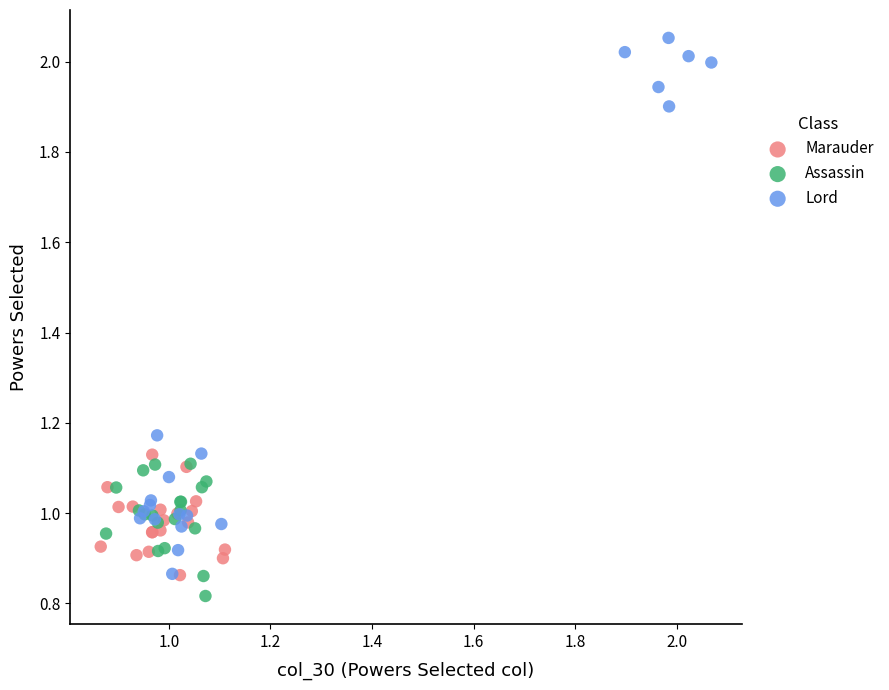

Which series has the widest spread of Y values?

Lord